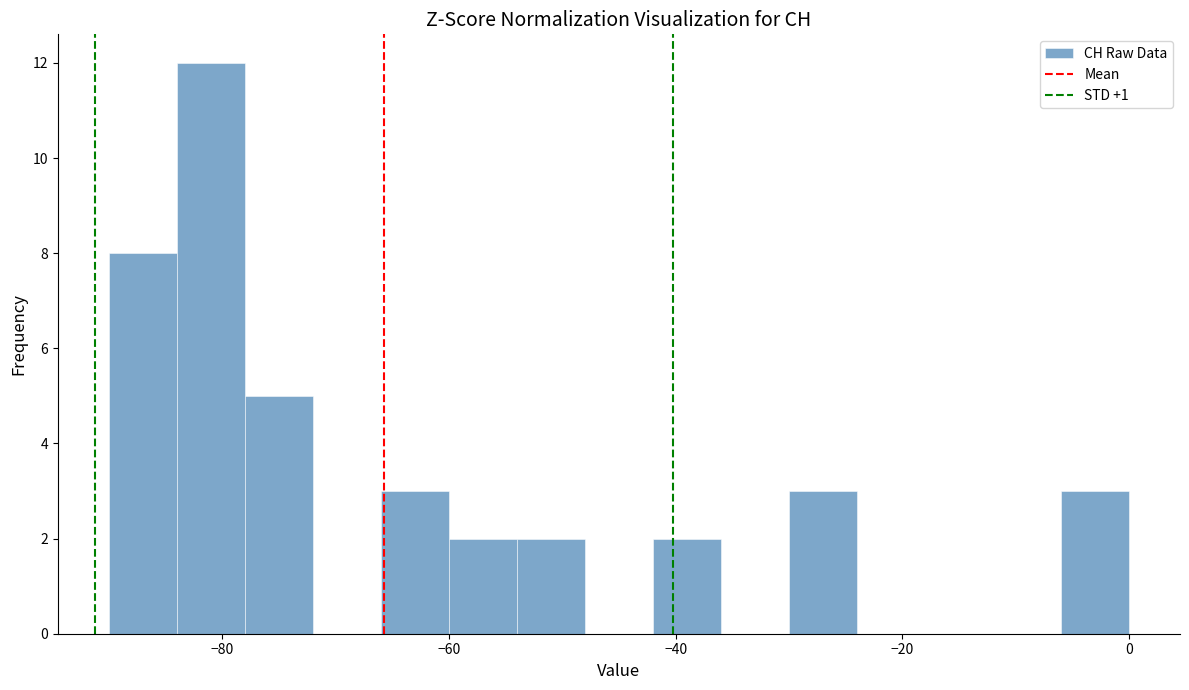

Read against the x-axis, roughly where is the centre of the tallest bar?

-80